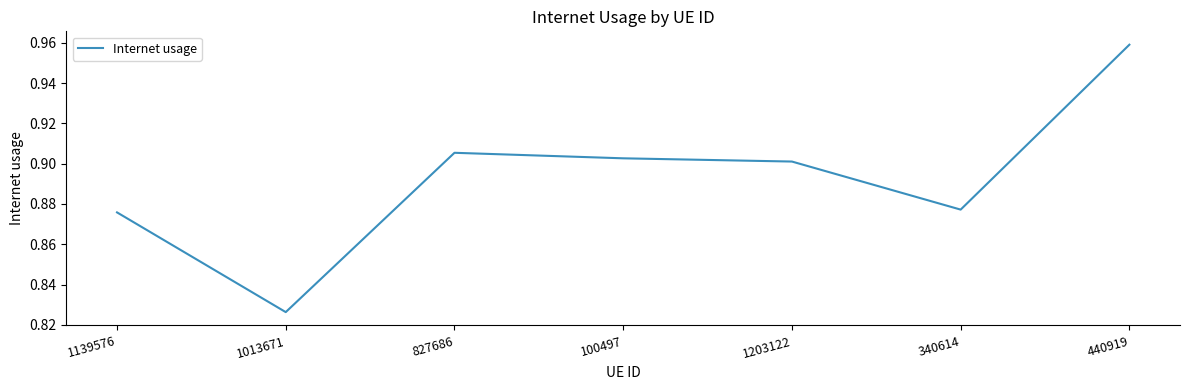

Is it true that the value at 340614 is 1.2?

False